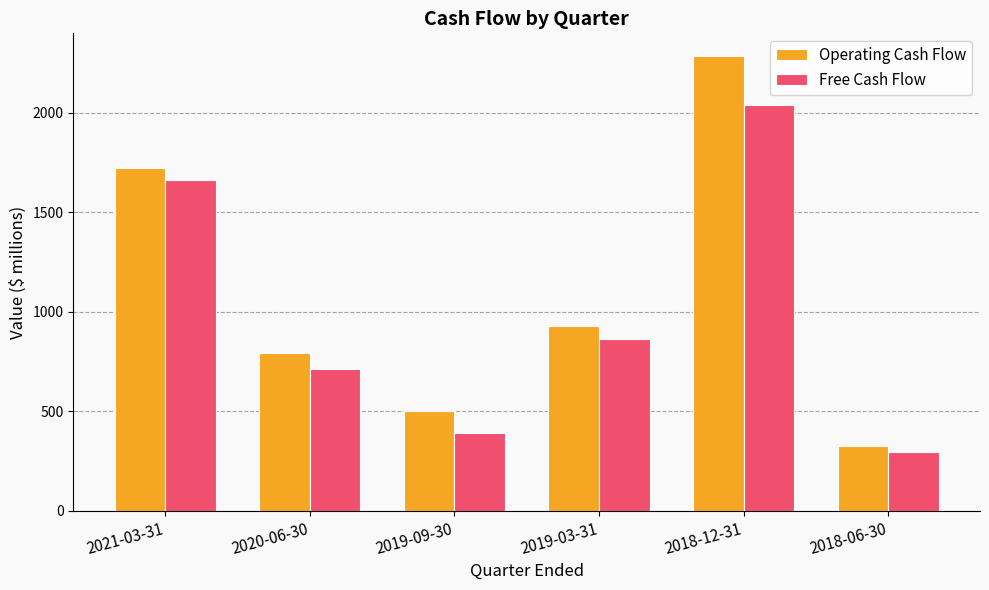

At which category does the chart reach its minimum across all series?

2018-06-30